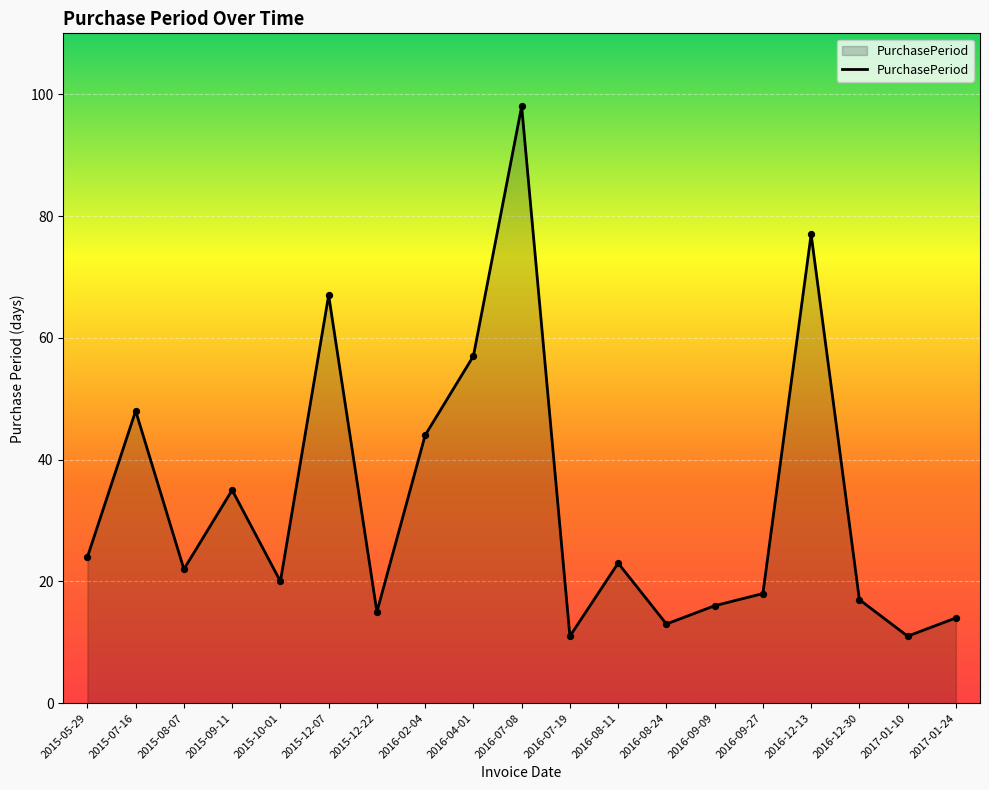

Which has a higher value, 2016-09-09 or 2015-05-29?

2015-05-29